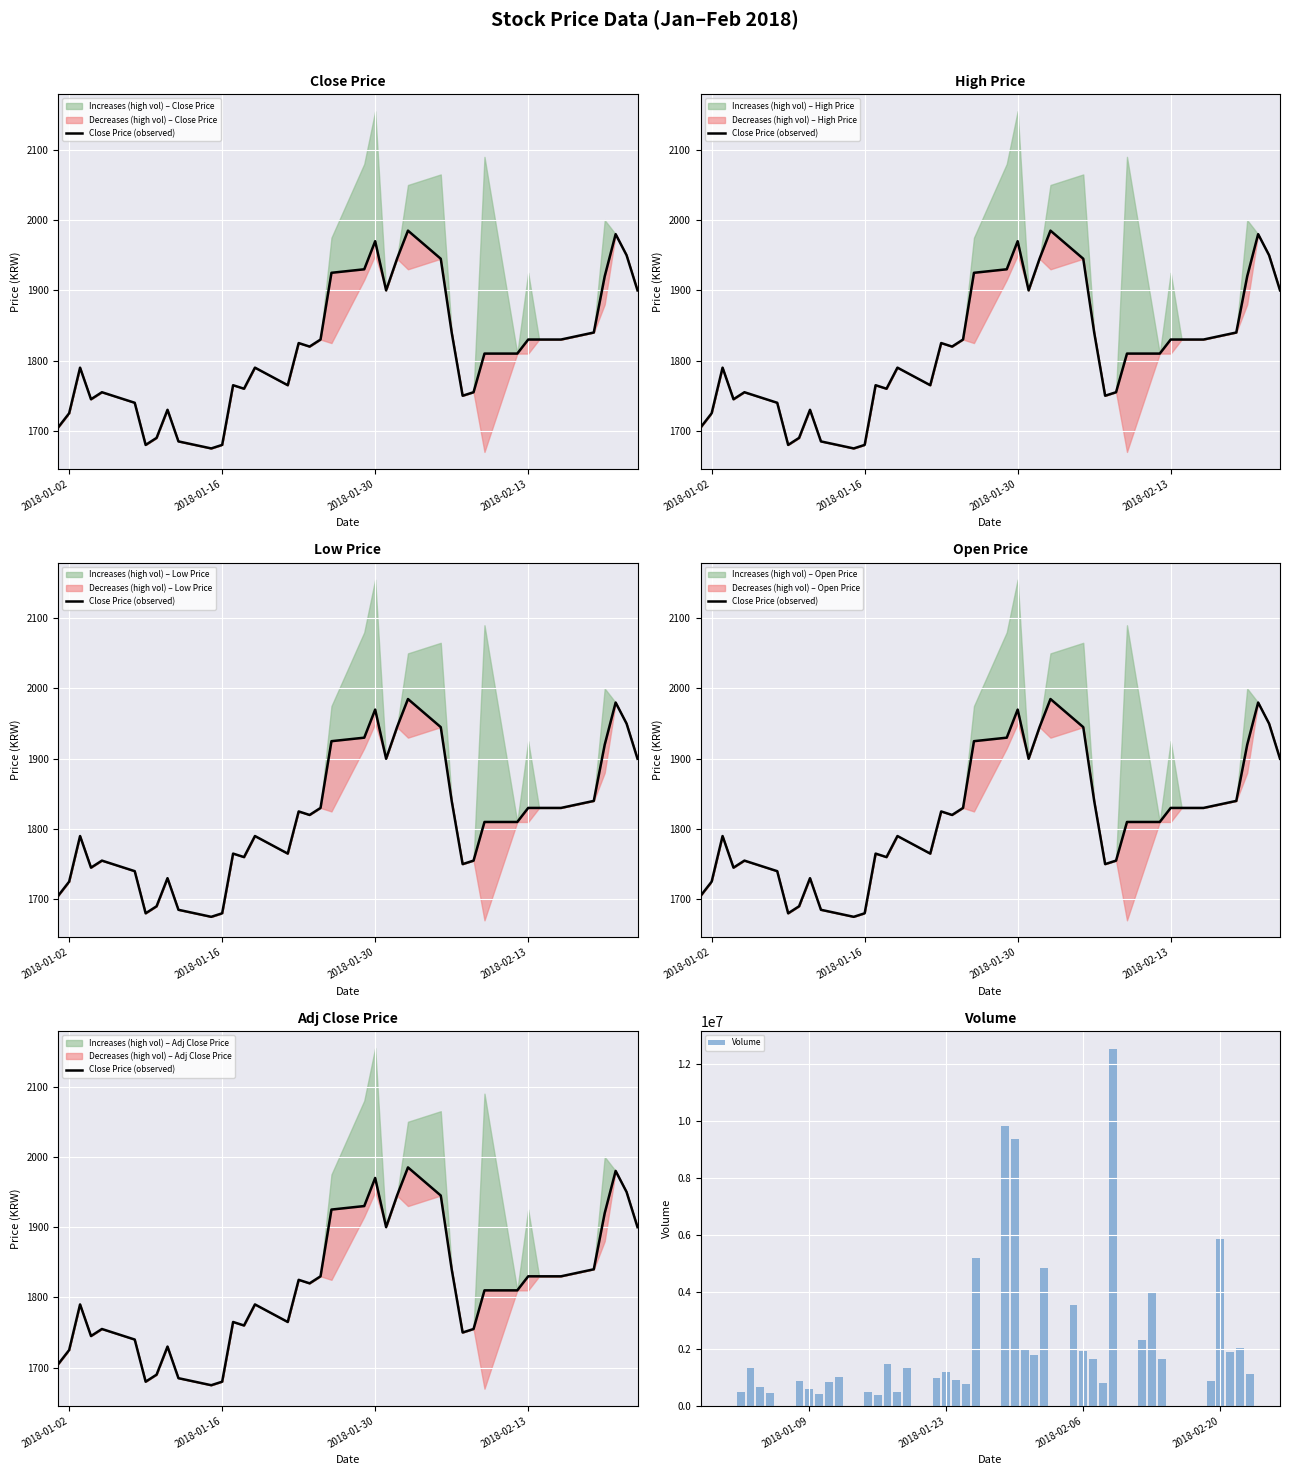

At which label is Volume closest to 6263356?

2018-02-20